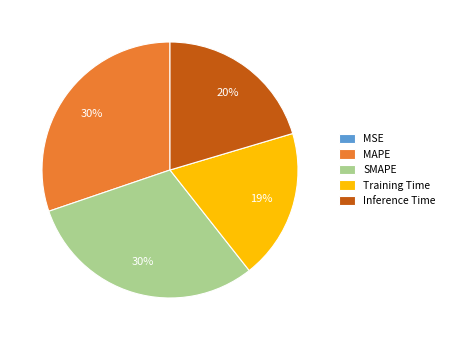

Between MAPE and Training Time, which is larger?

MAPE